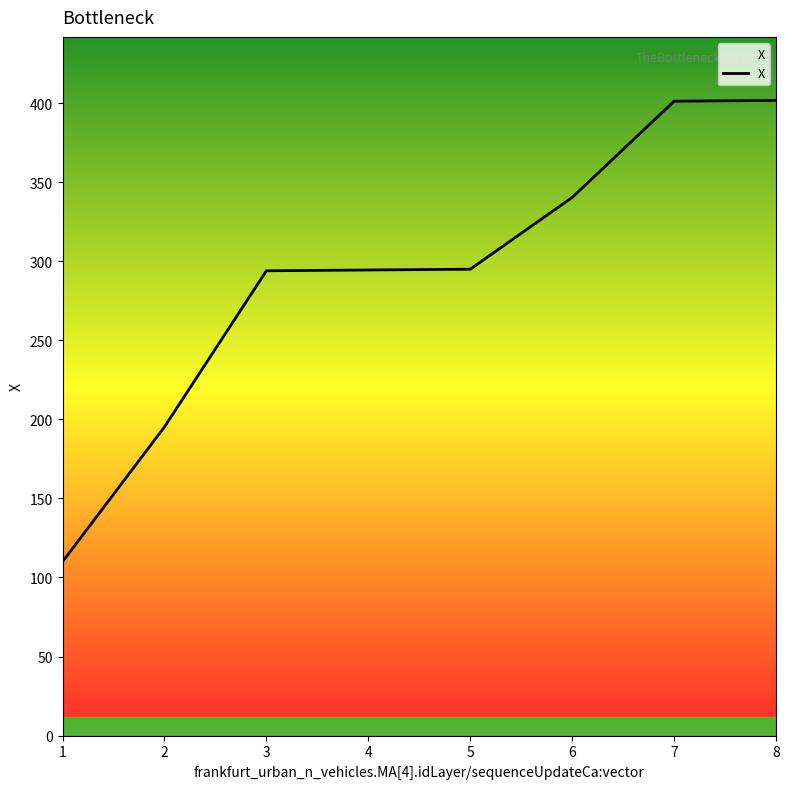

What is the smallest value displayed?

109.9